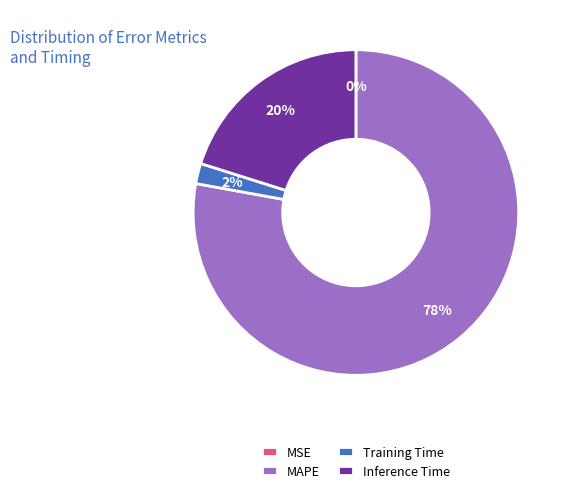

Is there a majority slice in this chart?

Yes